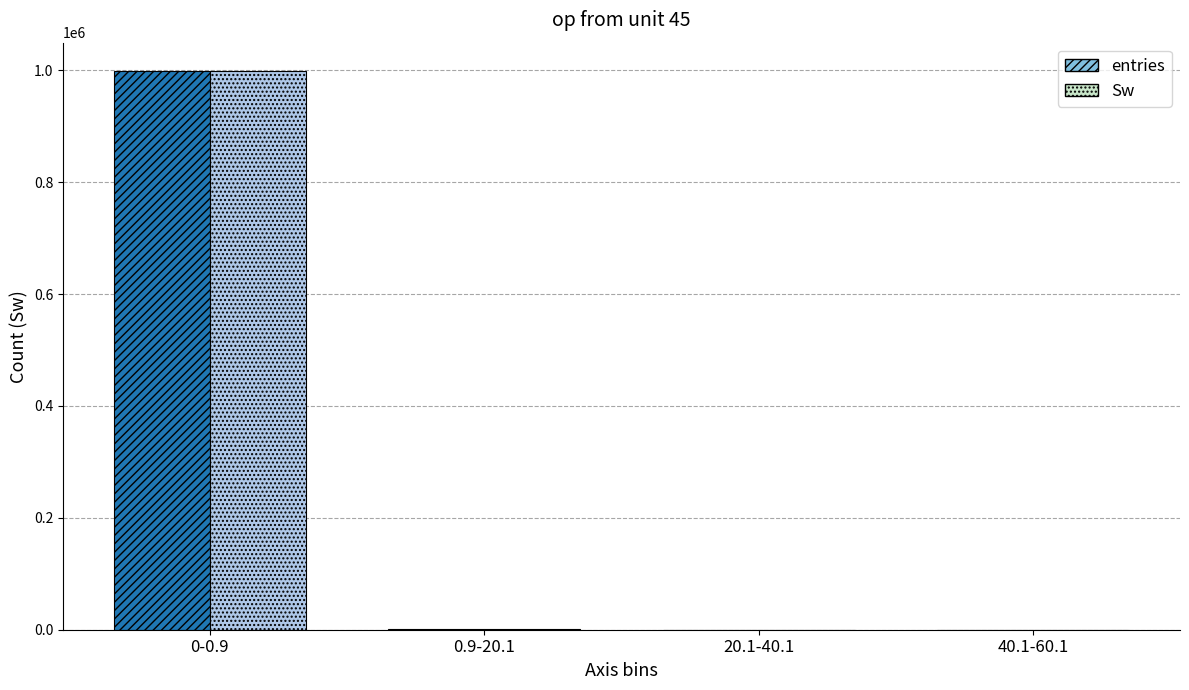

How many values in the Sw series are below 446?

2